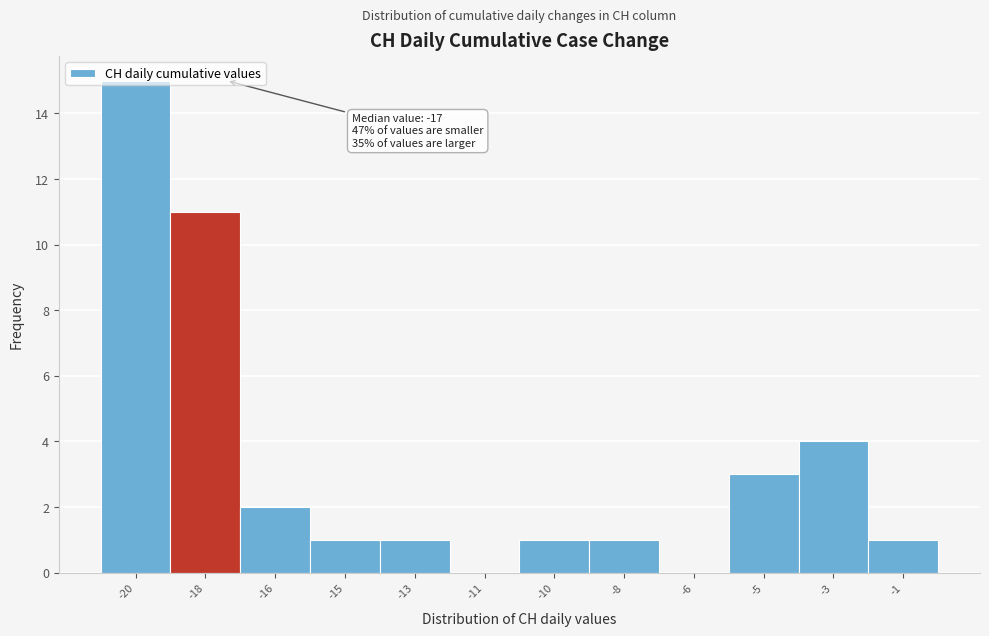

True or false: the data shows 7 at -20.

False